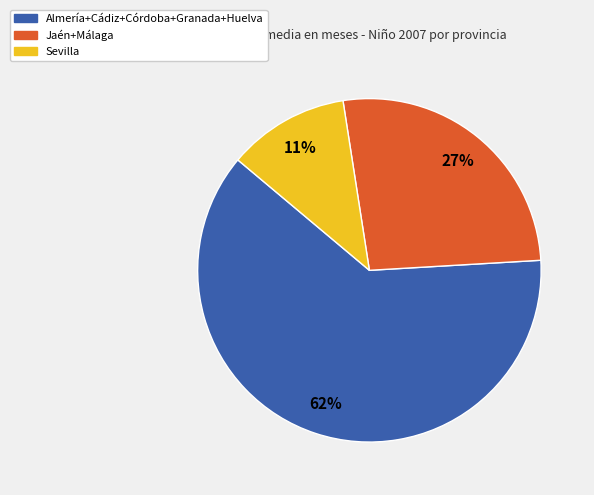

Is there any slice that represents more than half of the pie?

Yes